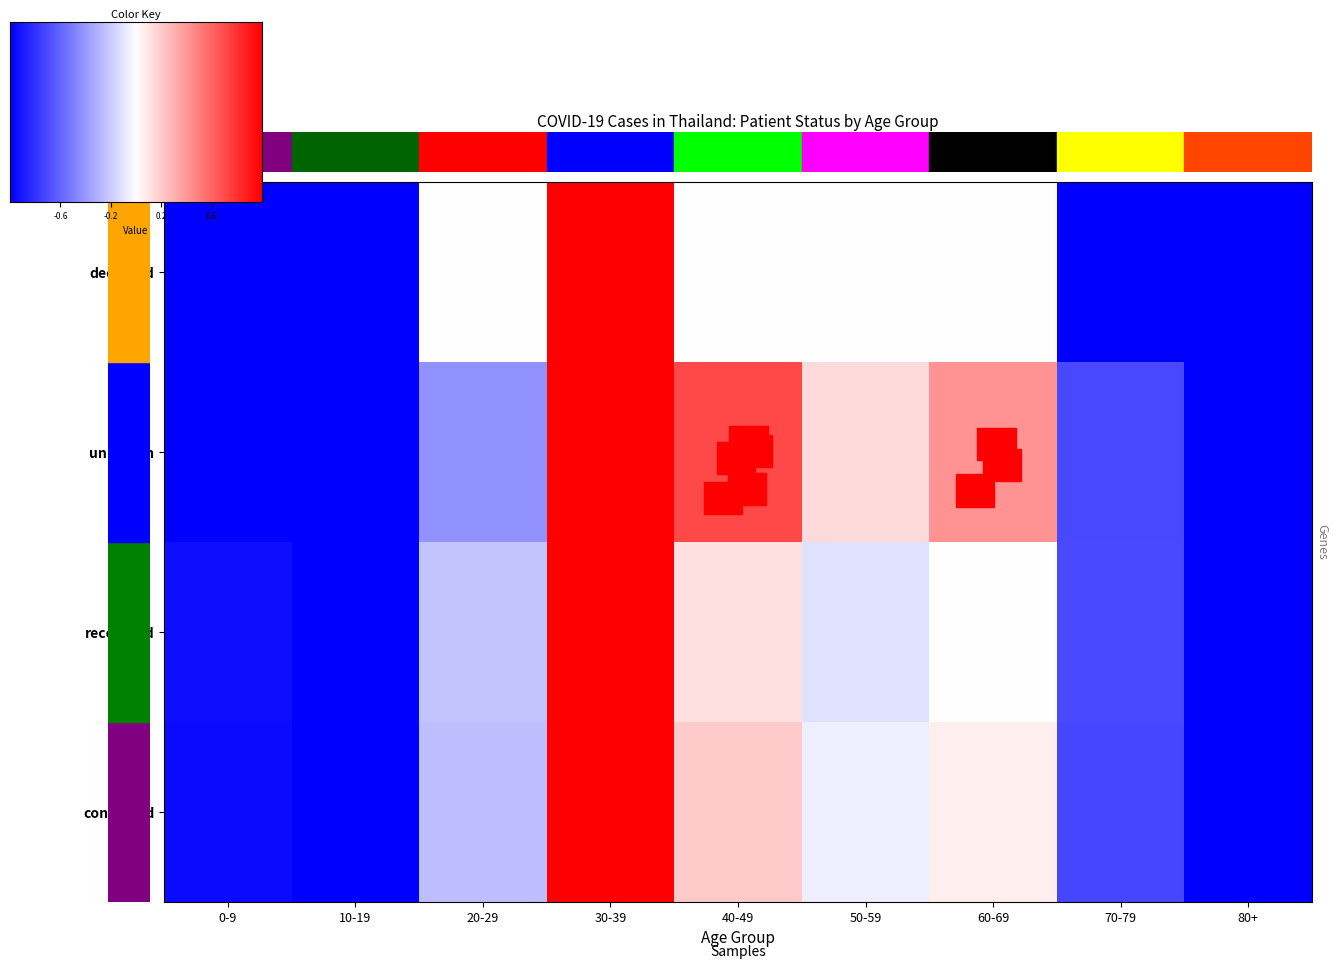

Reading left to right, transcribe all the data shown in this chart.

confirmed: -1.0	-1.0	-0.3	1.0	0.2	-0.1	0.1	-0.7	-1.0
recovered: -0.9	-1.0	-0.2	1.0	0.1	-0.1	0.0	-0.7	-1.0
unknown: -1.0	-1.0	-0.4	1.0	0.7	0.1	0.4	-0.7	-1.0
deceased: -1.0	-1.0	0.0	1.0	0.0	0.0	0.0	-1.0	-1.0